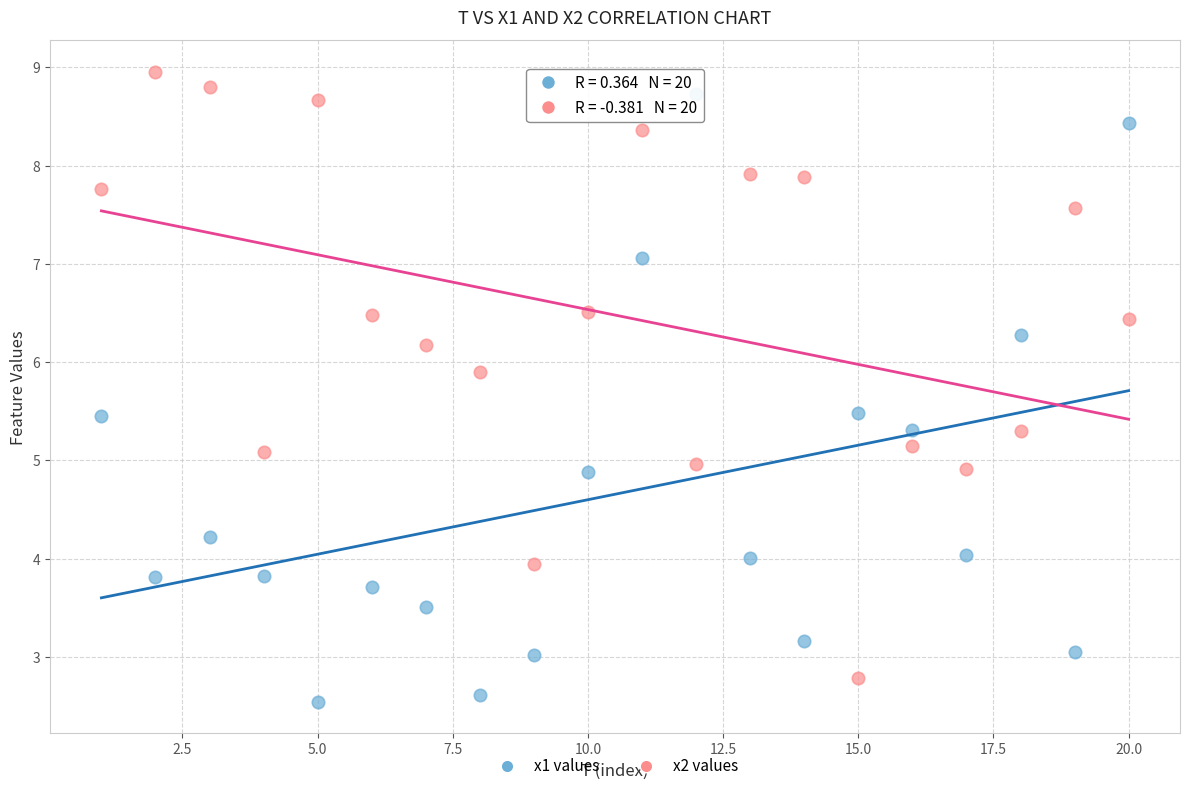

Across all data points, what is the range of X values (max minus min)?

19.0